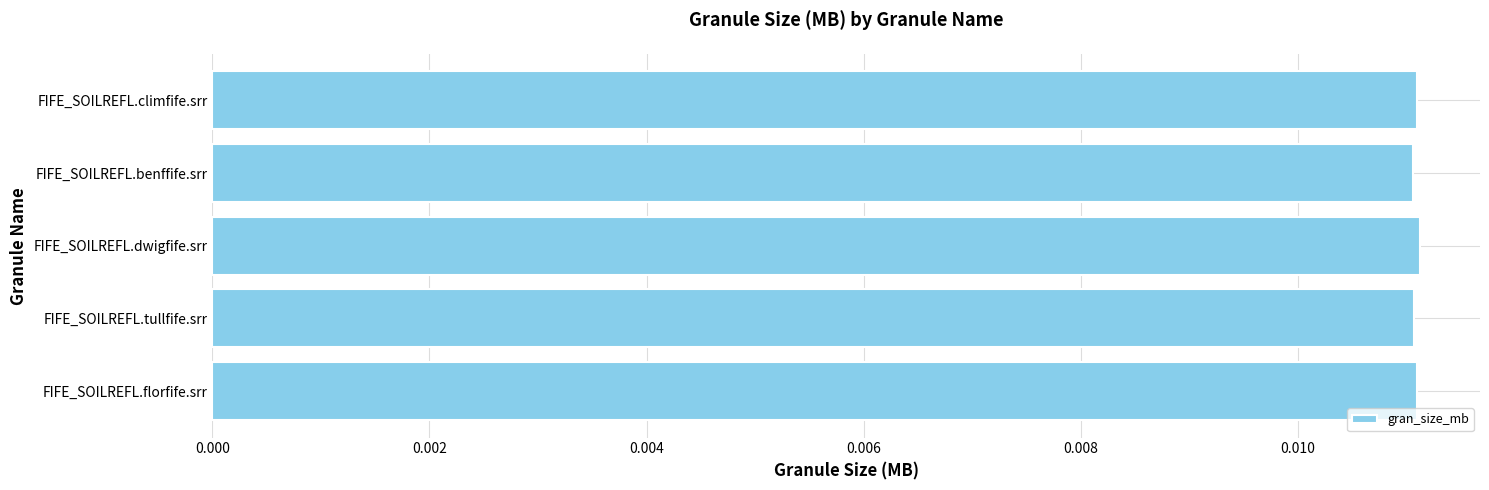

How many values are between 0 and 1?

5